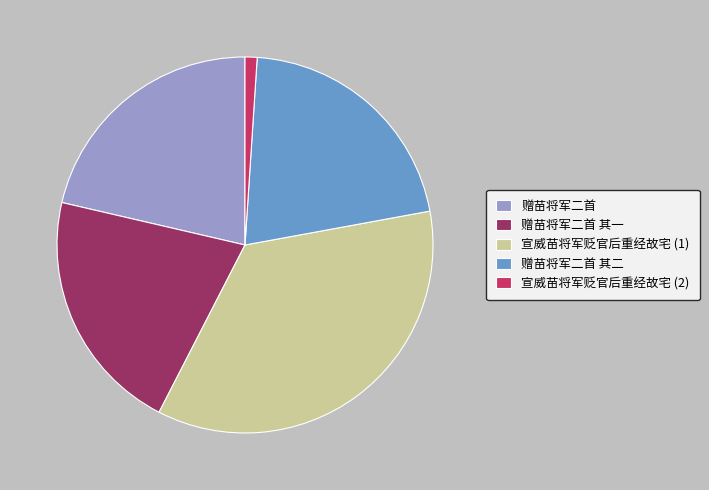

Does any single category account for the majority?

No